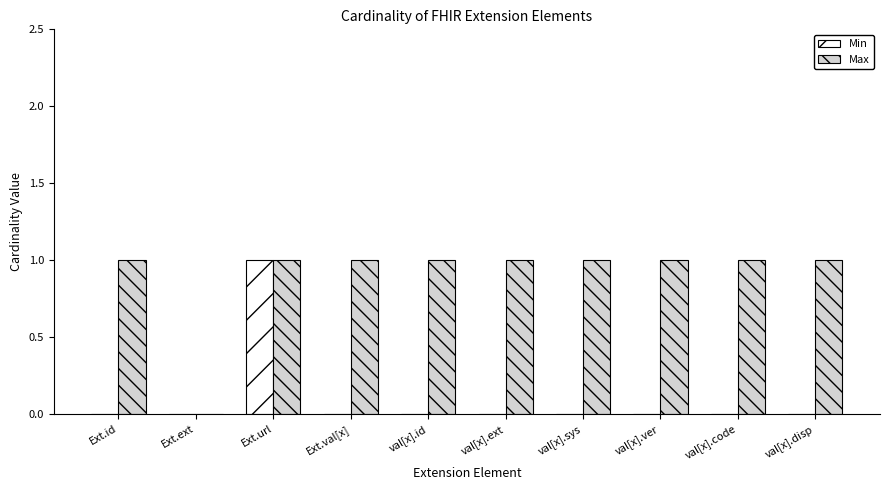

What is the sum of the Max values at val[x].code and Ext.url?

2